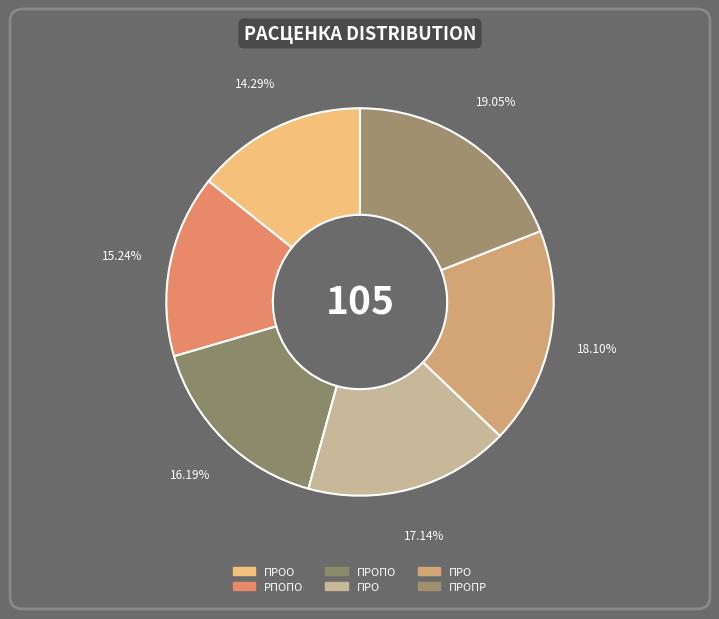

To the nearest percent, what is the average slice percentage?

17%